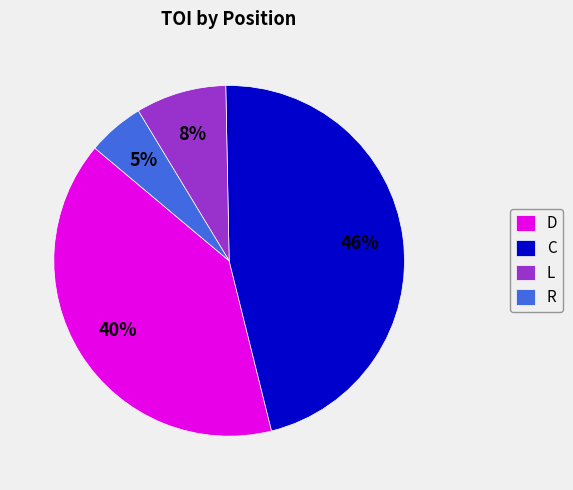

Combined, do L and R account for over 50%?

No